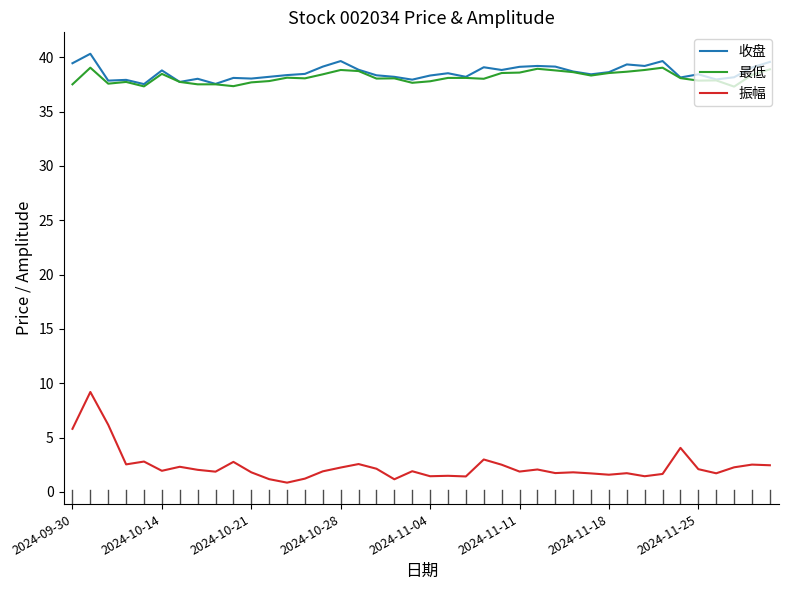

What is the maximum value for 振幅?

9.2